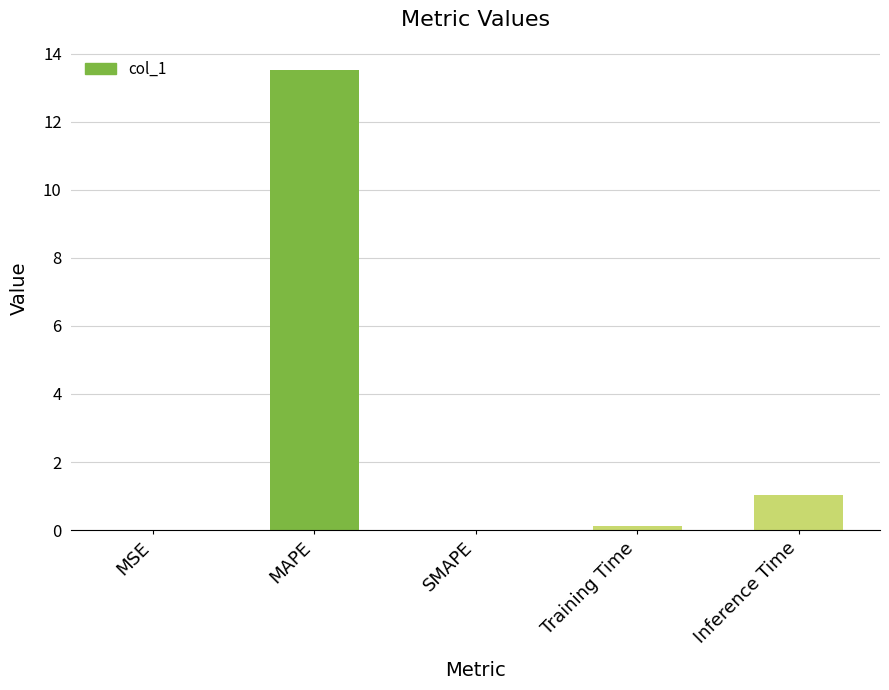

The value at Training Time is 0.1. True or false?

True